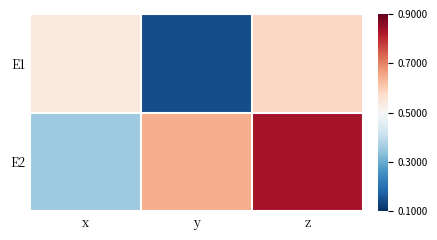

Reading left to right, extract all data points from this chart.

E1: x=0.5	y=0.1	z=0.6
E2: x=0.4	y=0.6	z=0.8